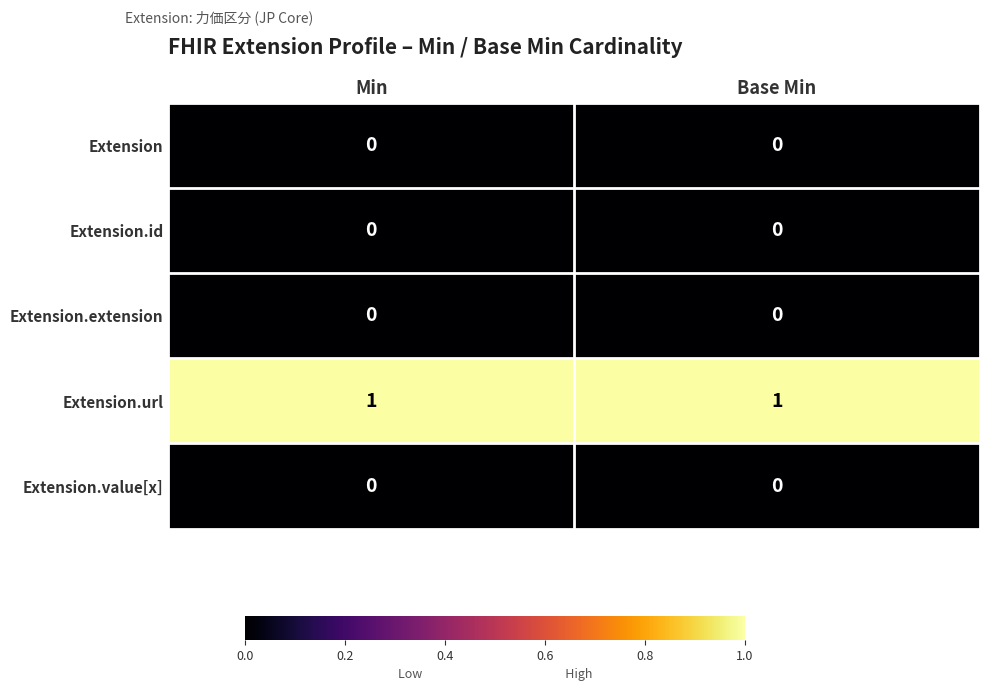

The value of Extension at Base Min is 0. True or false?

True